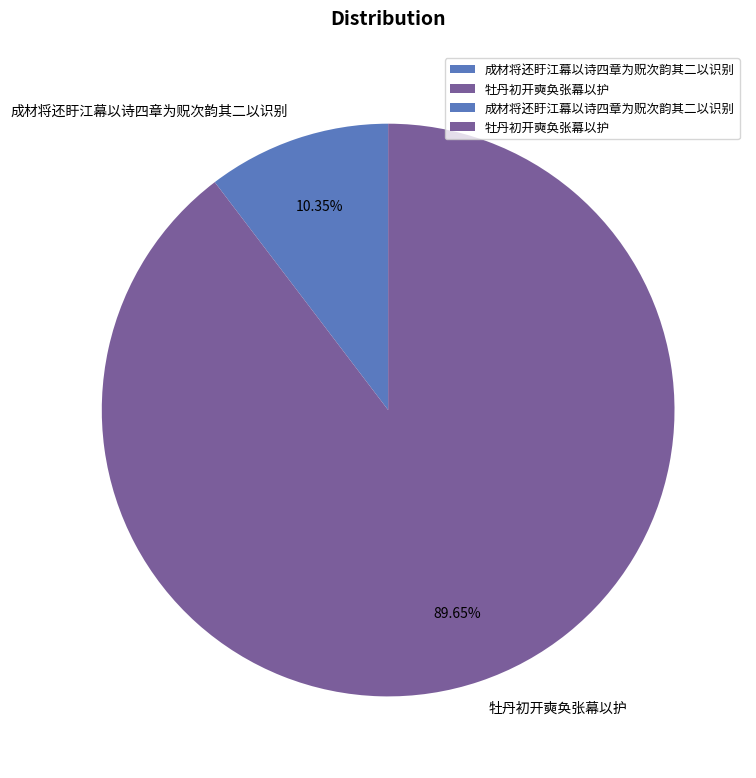

What is the smallest slice in the pie chart?

成材将还盱江幕以诗四章为贶次韵其二以识别